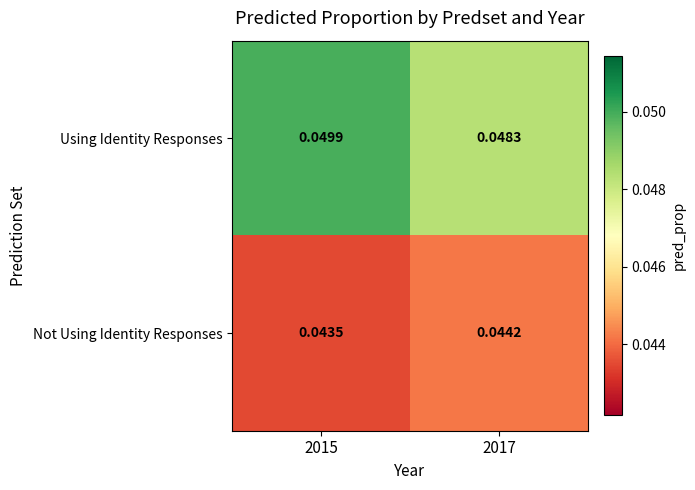

Which series changed the most between 2015 and 2017?

Using Identity Responses